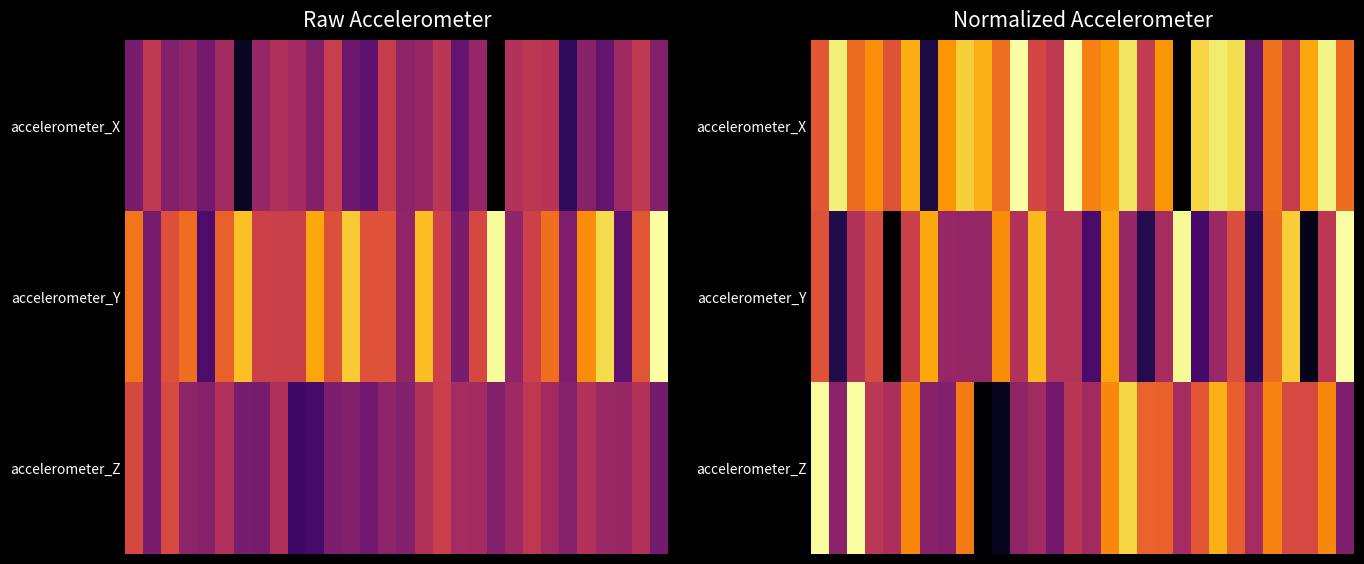

Rank the series by their maximum value, from lowest to highest.

accelerometer_Z, accelerometer_X, accelerometer_Y